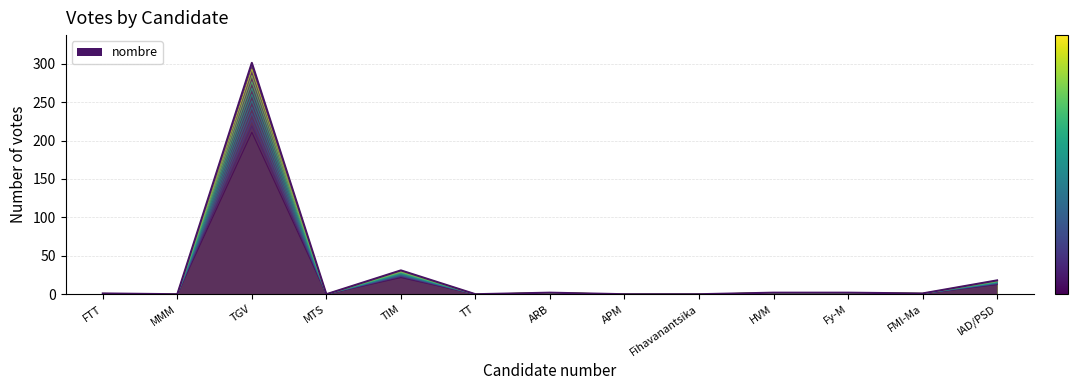

Rank the categories by value from lowest to highest.

MMM, MTS, TT, APM, Fihavanantsika, FTT, FMI-Ma, ARB, HVM, Fy-M, IAD/PSD, TIM, TGV